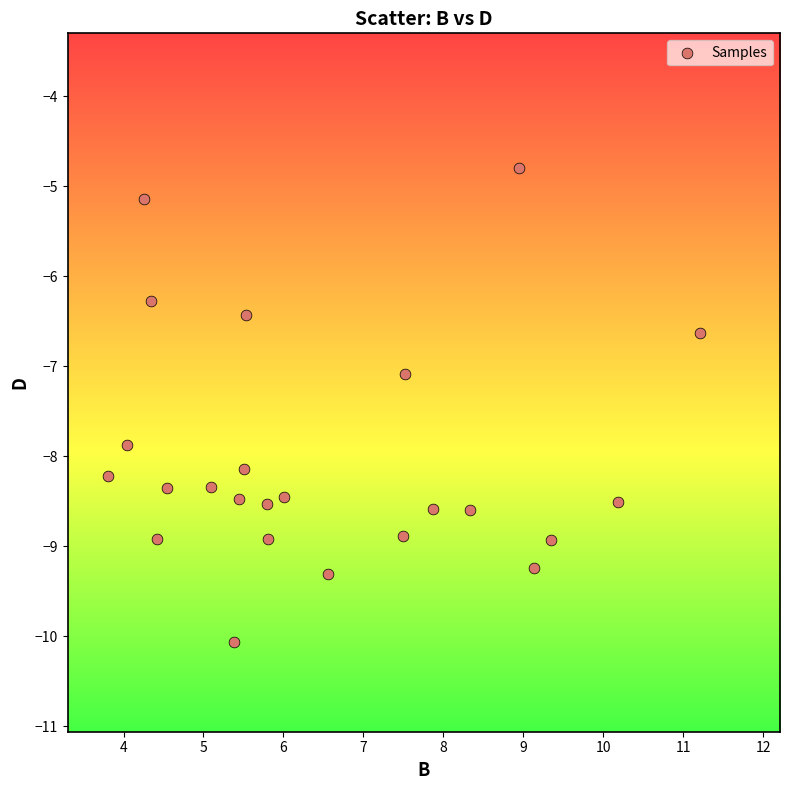

What is the range of Y values (max minus min)?

5.3